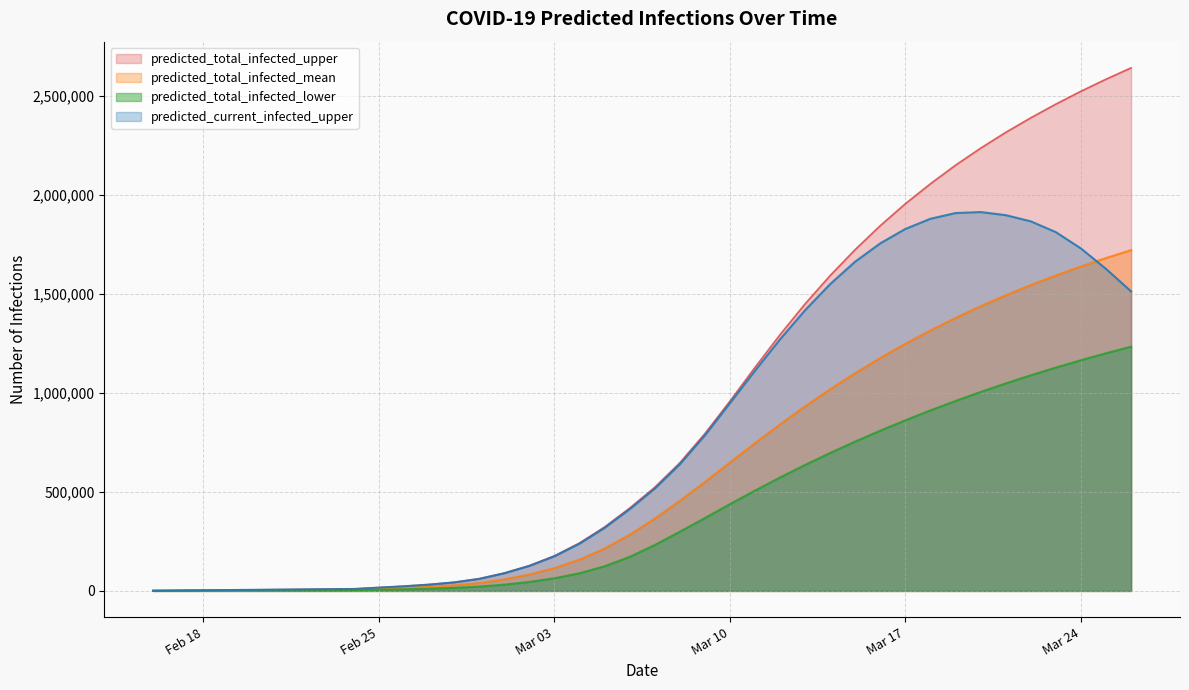

Which series has the largest total across all categories?

predicted_total_infected_upper